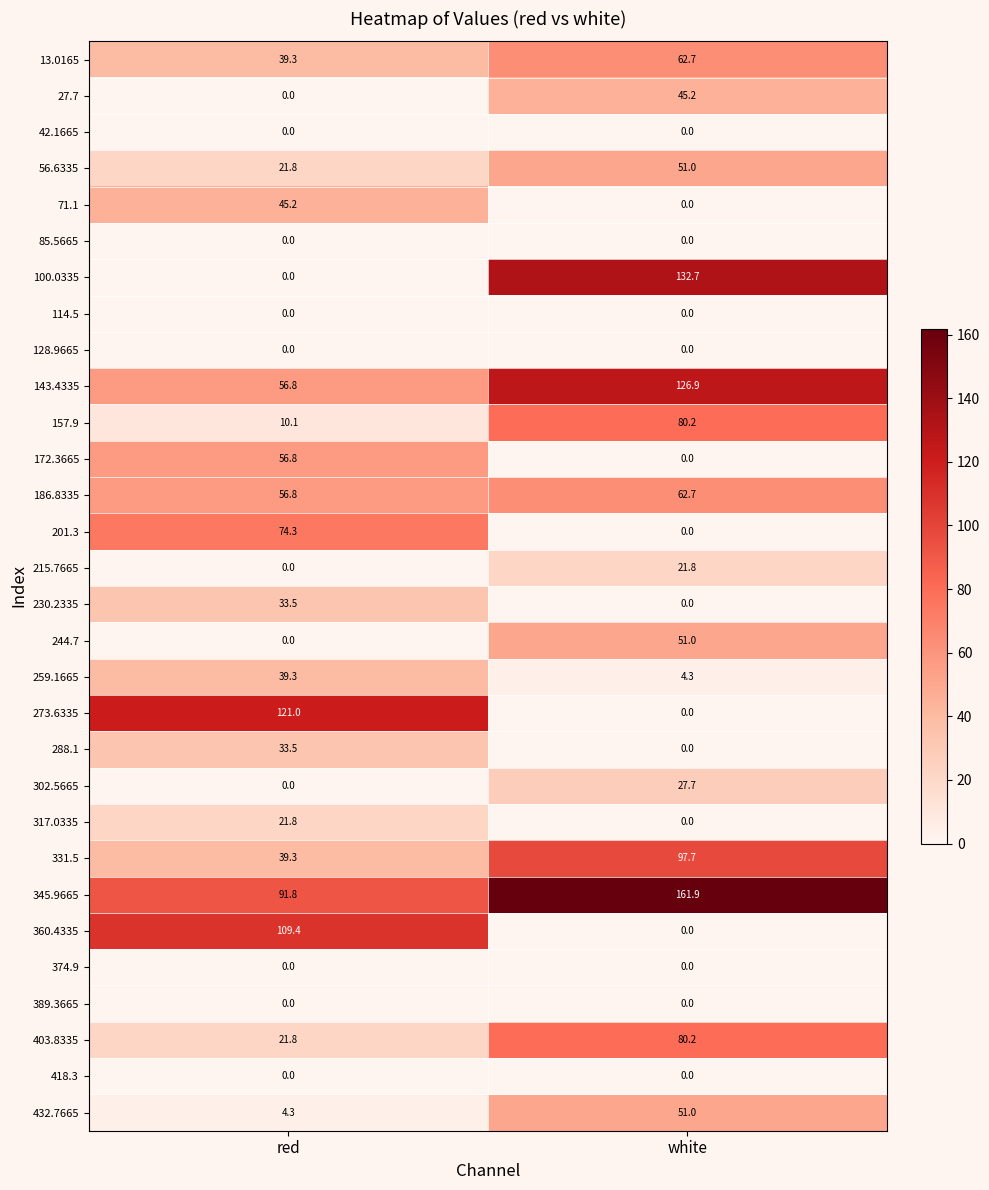

At how many categories does at least one series exceed 87?

2